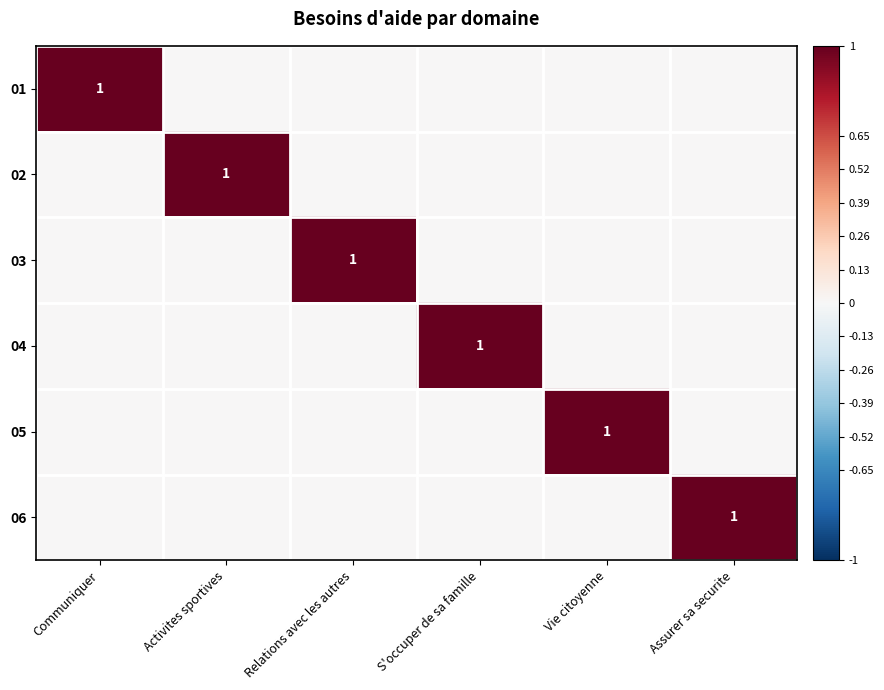

The 05 series shows 1 at Vie citoyenne. True or false?

True